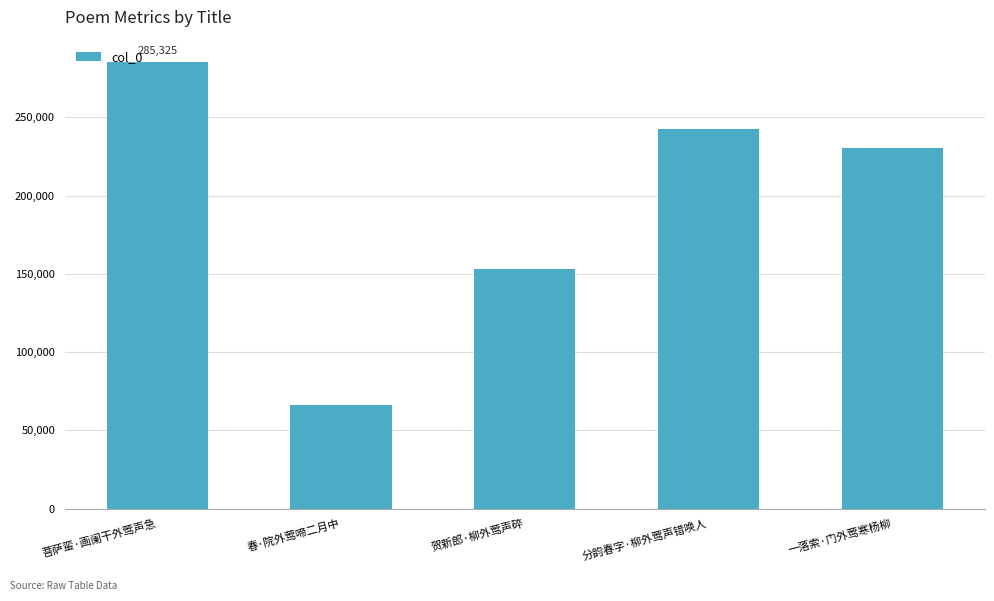

What value does the data have at 分韵春字·柳外莺声错唤人?

242350